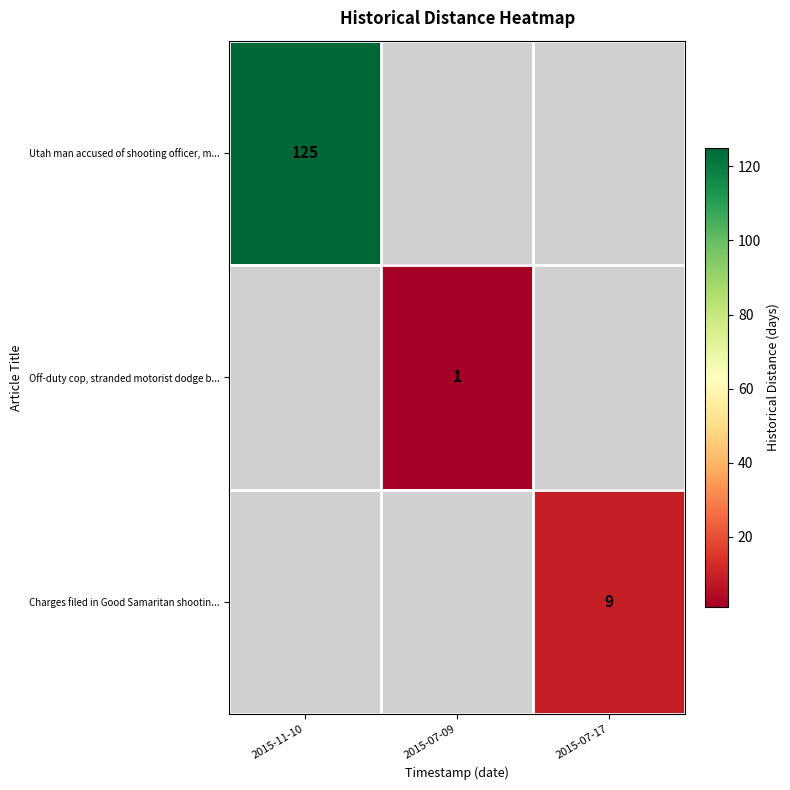

The Charges filed in Good Samaritan shootin... series shows 9 at 2015-07-17. True or false?

True